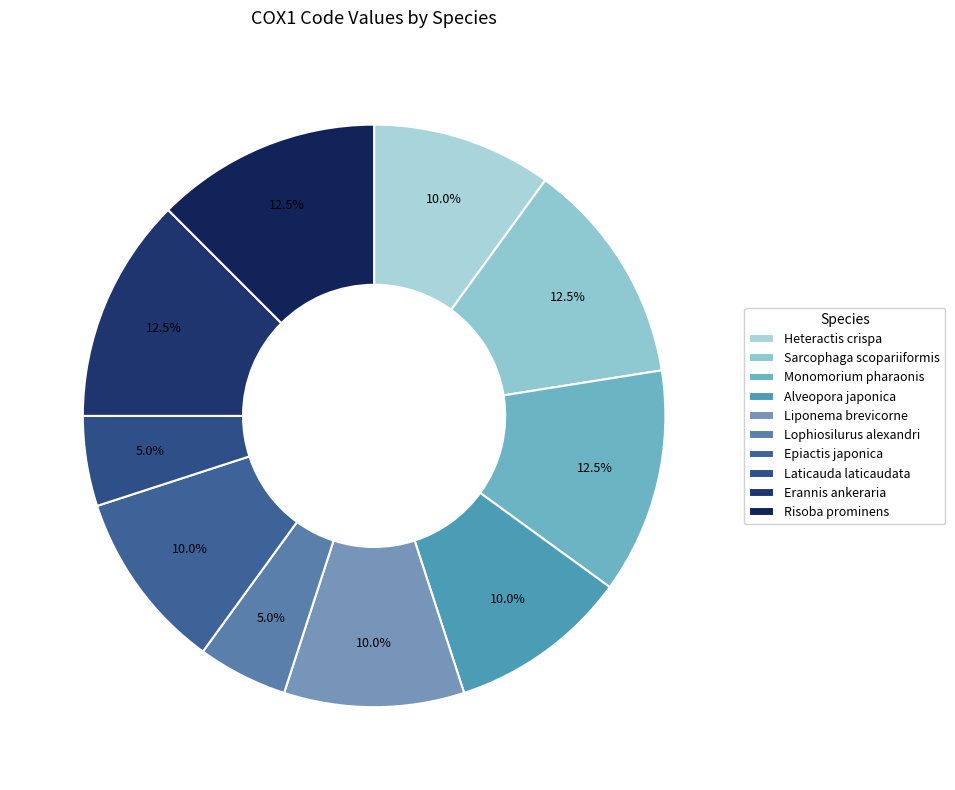

To the nearest percent, what percentage of the pie is Laticauda laticaudata?

5%